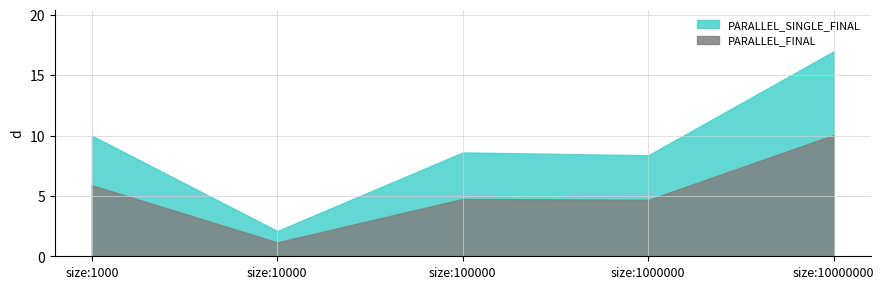

At how many categories does at least one series exceed 4?

4